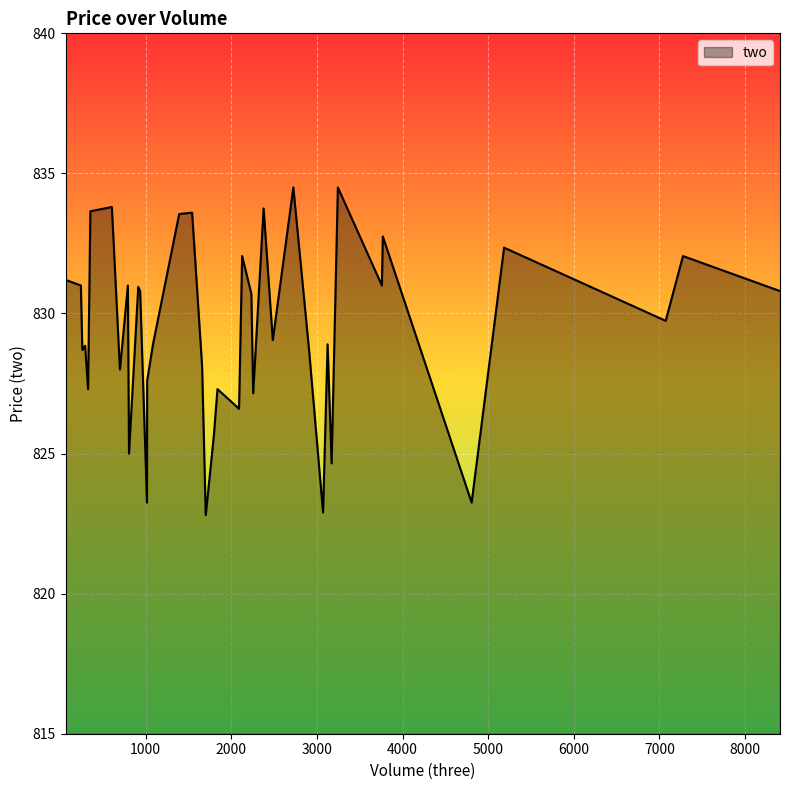

What is the difference between the maximum and minimum values?

11.7